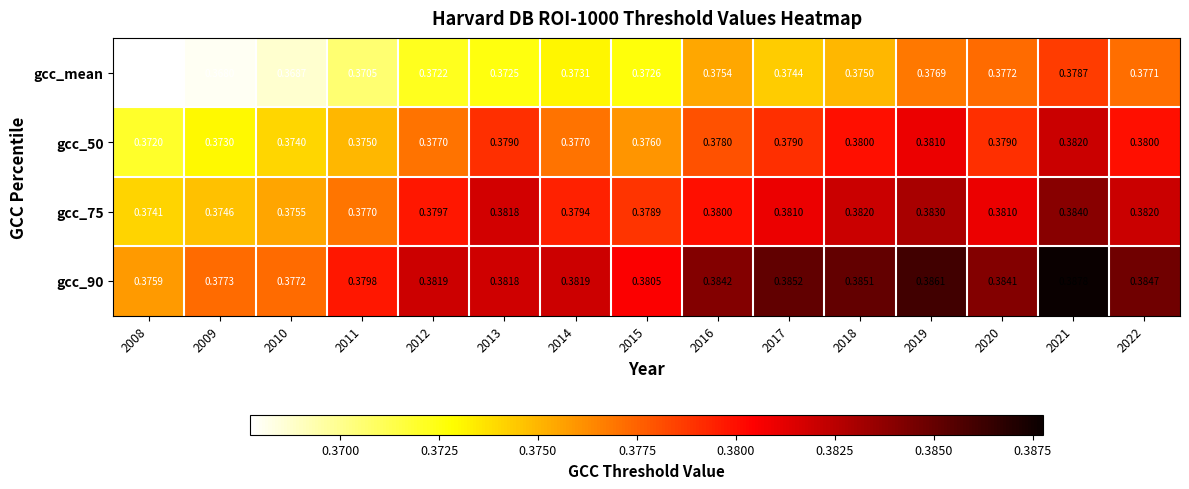

At which category does the chart reach its peak across all series?

2021